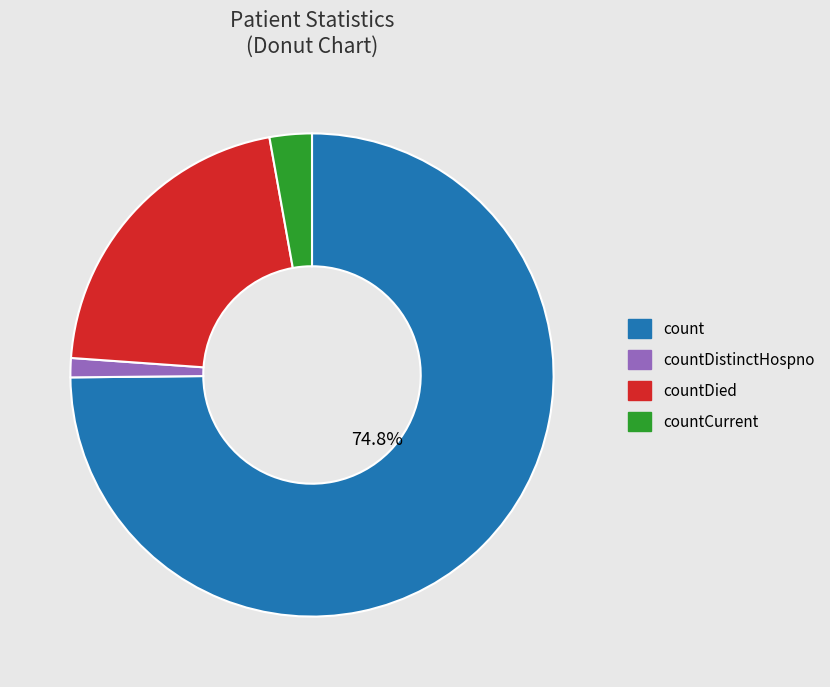

Count the number of slices in the pie.

4